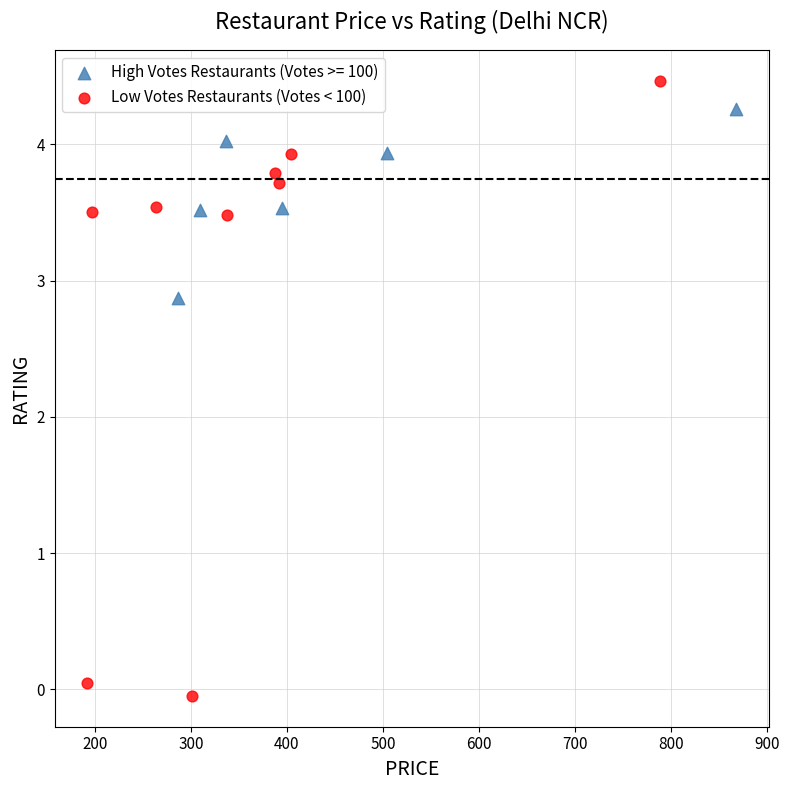

Which series has the largest Y range (max minus min)?

Low Votes Restaurants (Votes < 100)